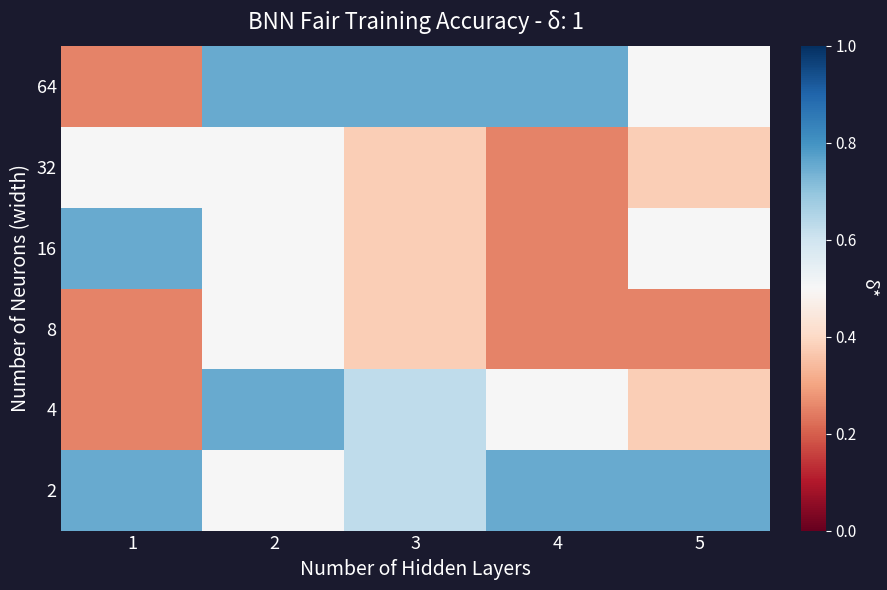

What is the total value across all series at 4?

2.8